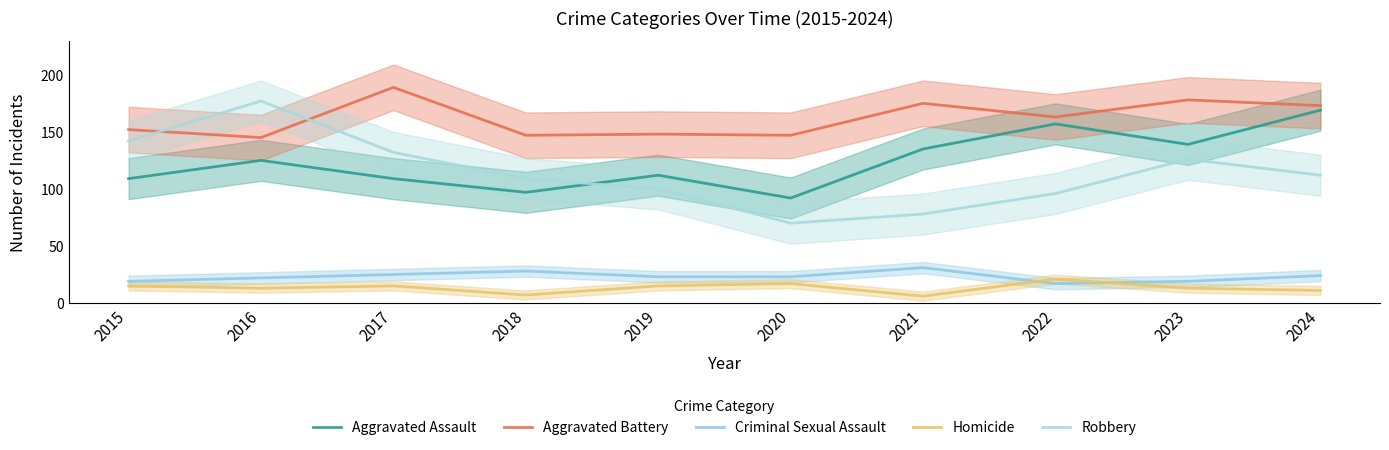

Which category has the lowest value in the Aggravated Assault series?

2020